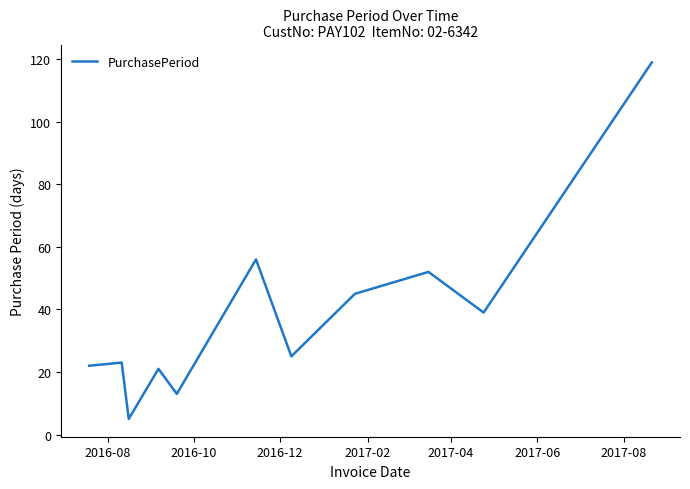

What is the difference between the maximum and minimum values?

114